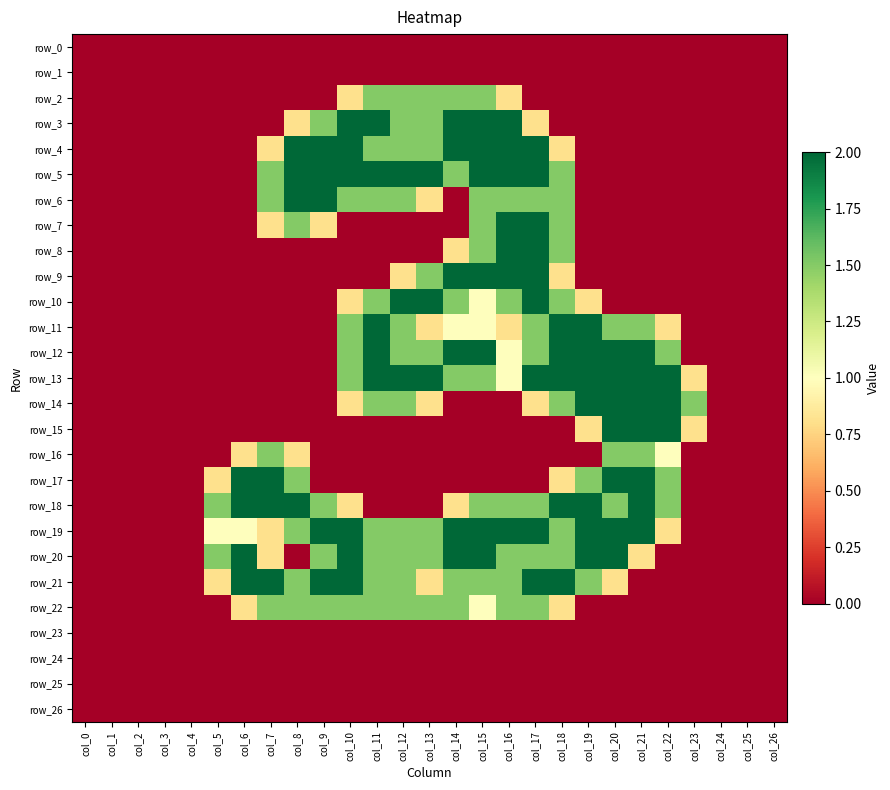

What is the total value across all series at col_16?

26.6